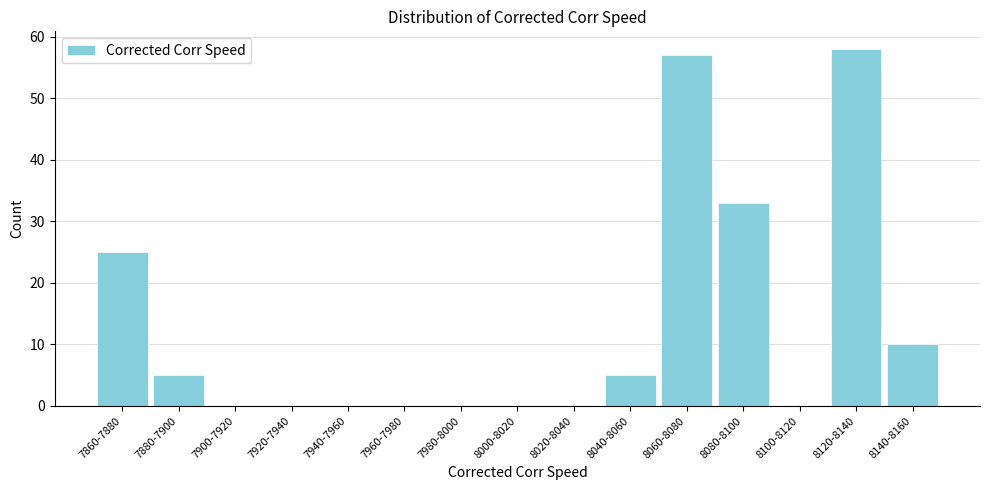

Reading right to left, what are all the values shown in this chart?

8140-8160=10	8120-8140=58	8100-8120=0	8080-8100=33	8060-8080=57	8040-8060=5	8020-8040=0	8000-8020=0	7980-8000=0	7960-7980=0	7940-7960=0	7920-7940=0	7900-7920=0	7880-7900=5	7860-7880=25